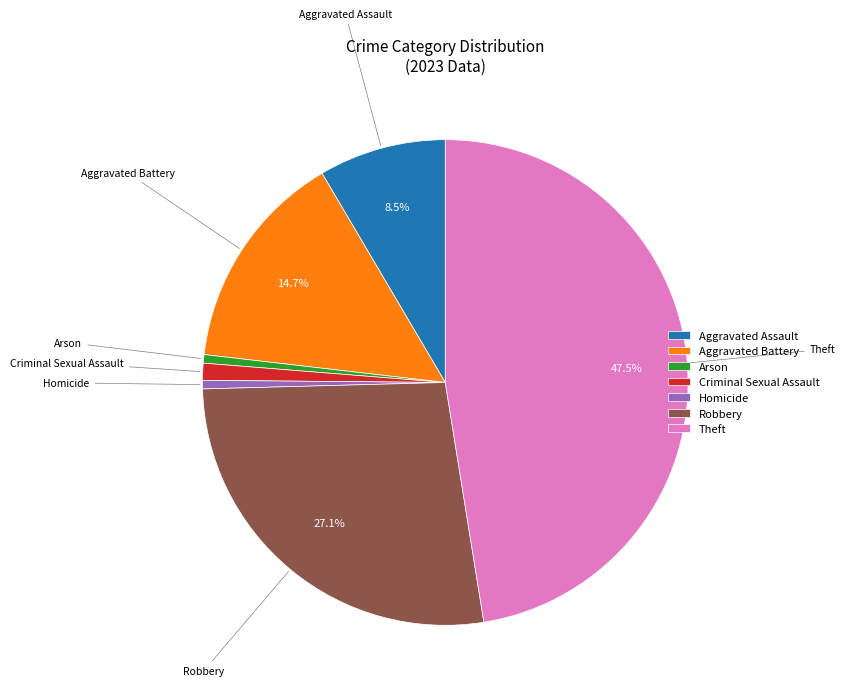

Does any single category account for the majority?

No